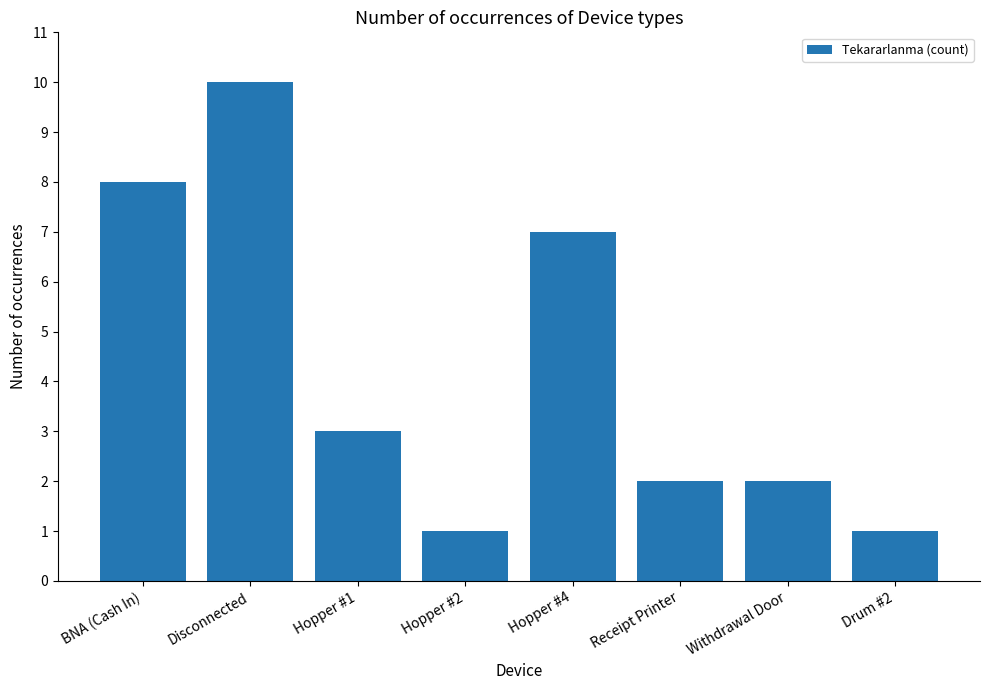

Reading left to right, transcribe all the data shown in this chart.

BNA (Cash In)=8	Disconnected=10	Hopper #1=3	Hopper #2=1	Hopper #4=7	Receipt Printer=2	Withdrawal Door=2	Drum #2=1